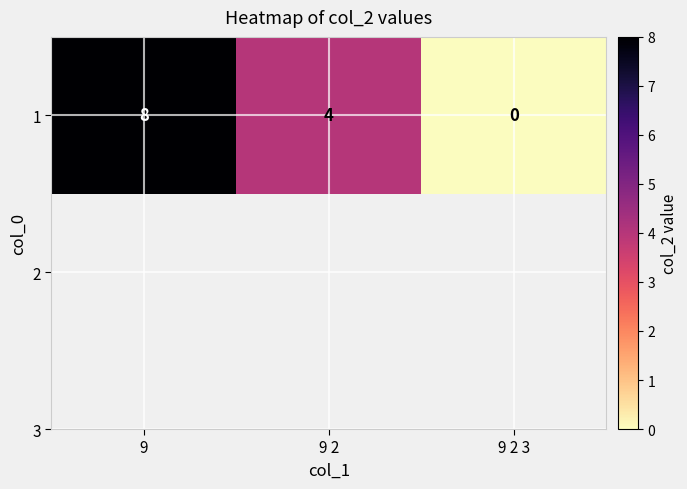

Which label corresponds to the largest value in the chart?

9